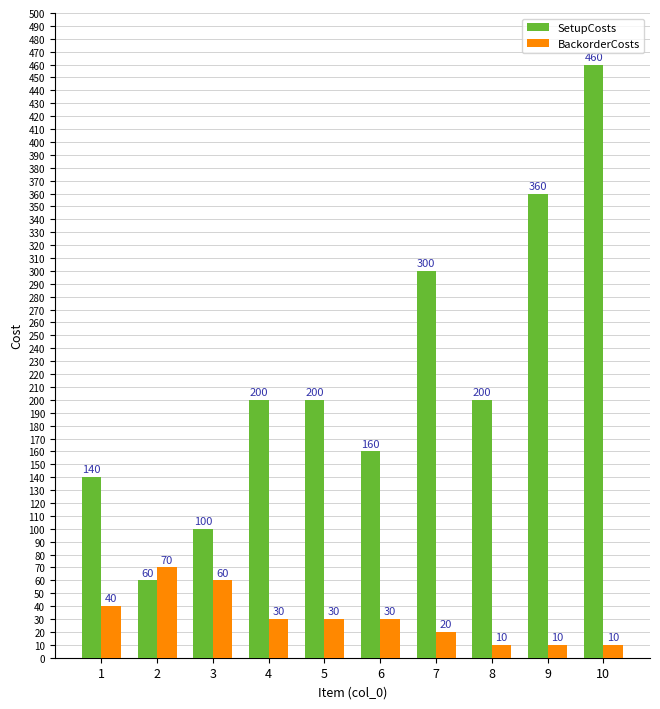

Which series changed the most between 6 and 7?

SetupCosts